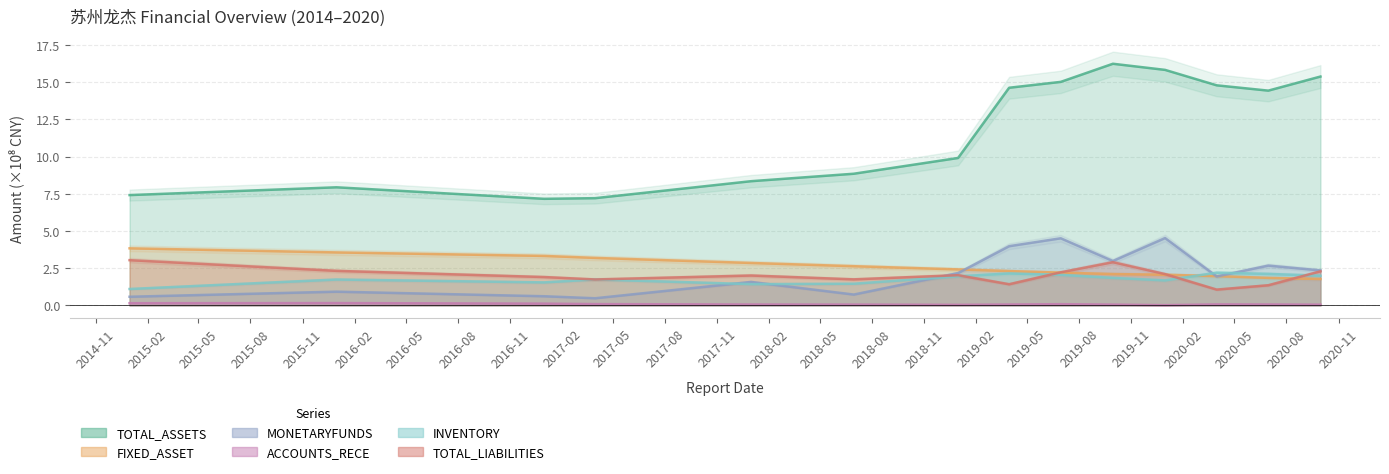

True or false: TOTAL_LIABILITIES has a value of 3.5 at 2019-12-31.

False